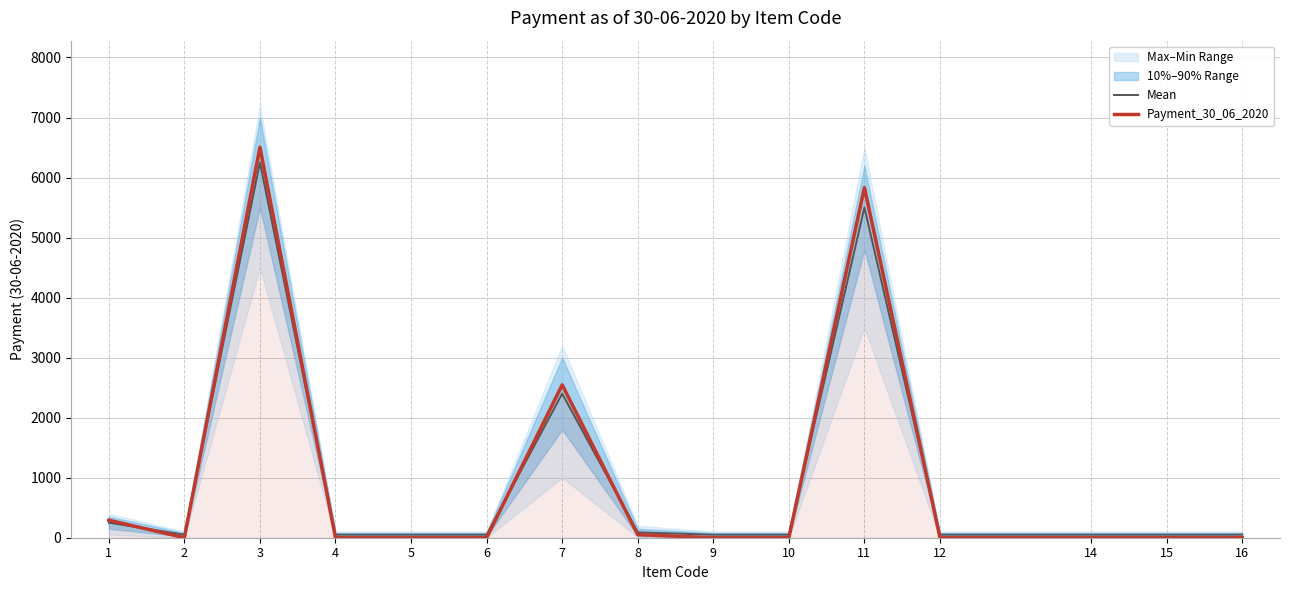

Which series changed the most between 11 and 16?

Payment_30_06_2020